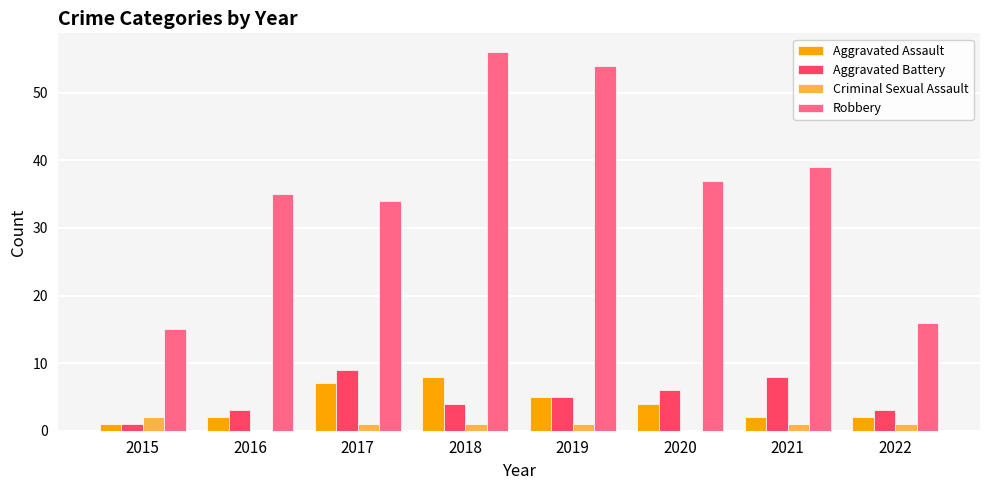

What is the maximum value for Aggravated Assault?

8